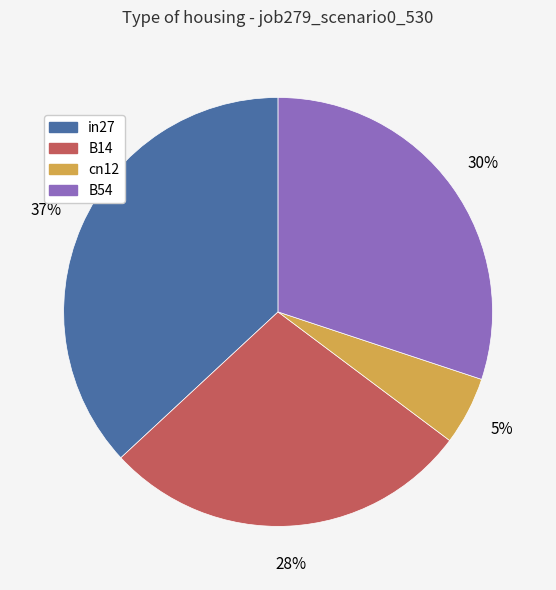

Is there any slice that represents more than half of the pie?

No